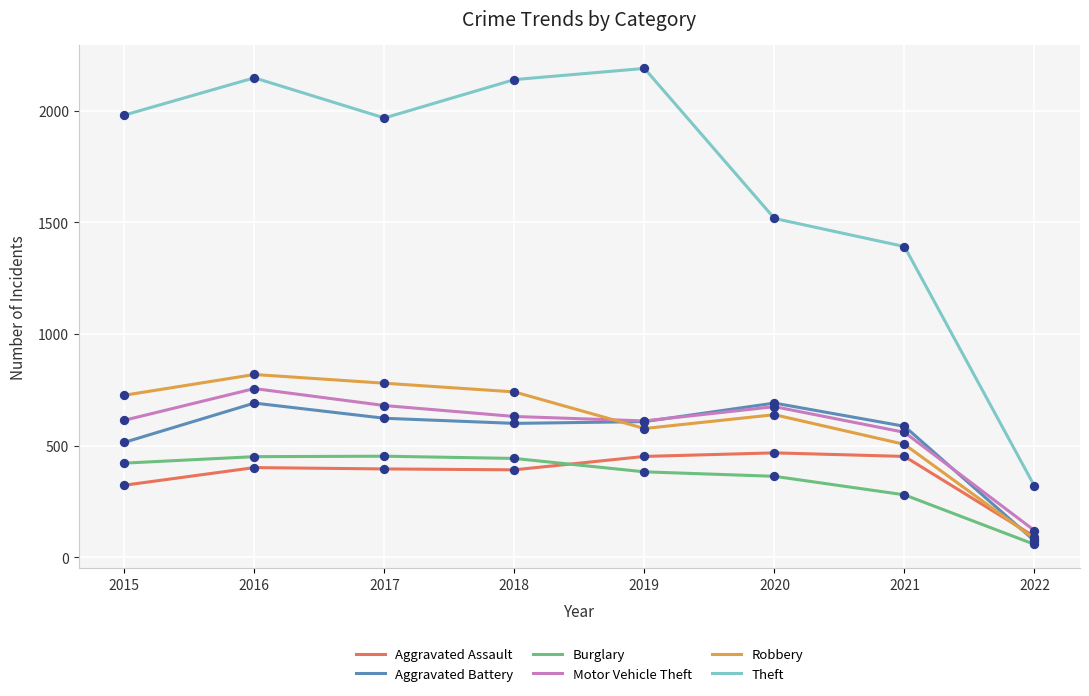

Which series has the largest range (max minus min)?

Theft